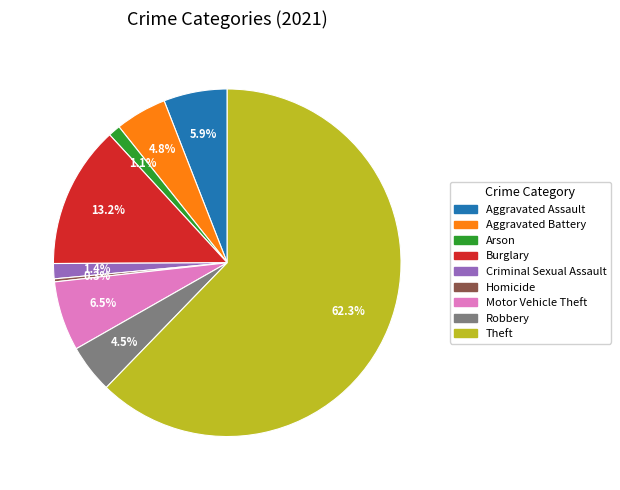

Count the number of slices in the pie.

9